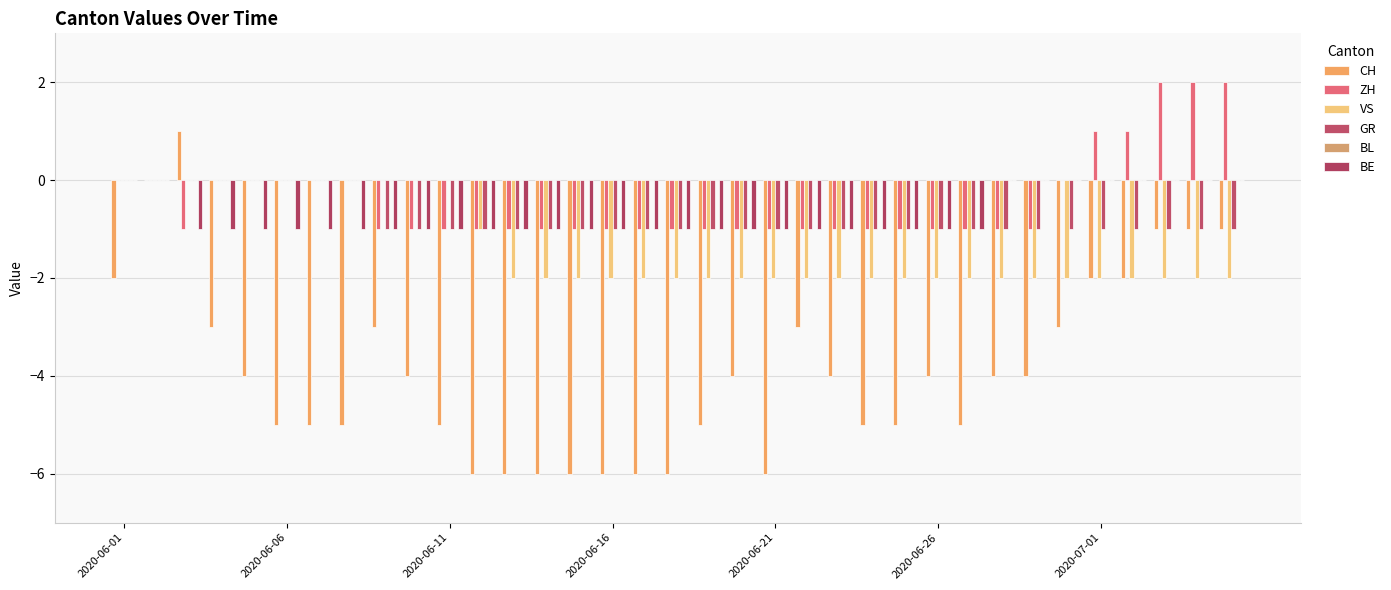

Which series has the widest spread of values?

CH